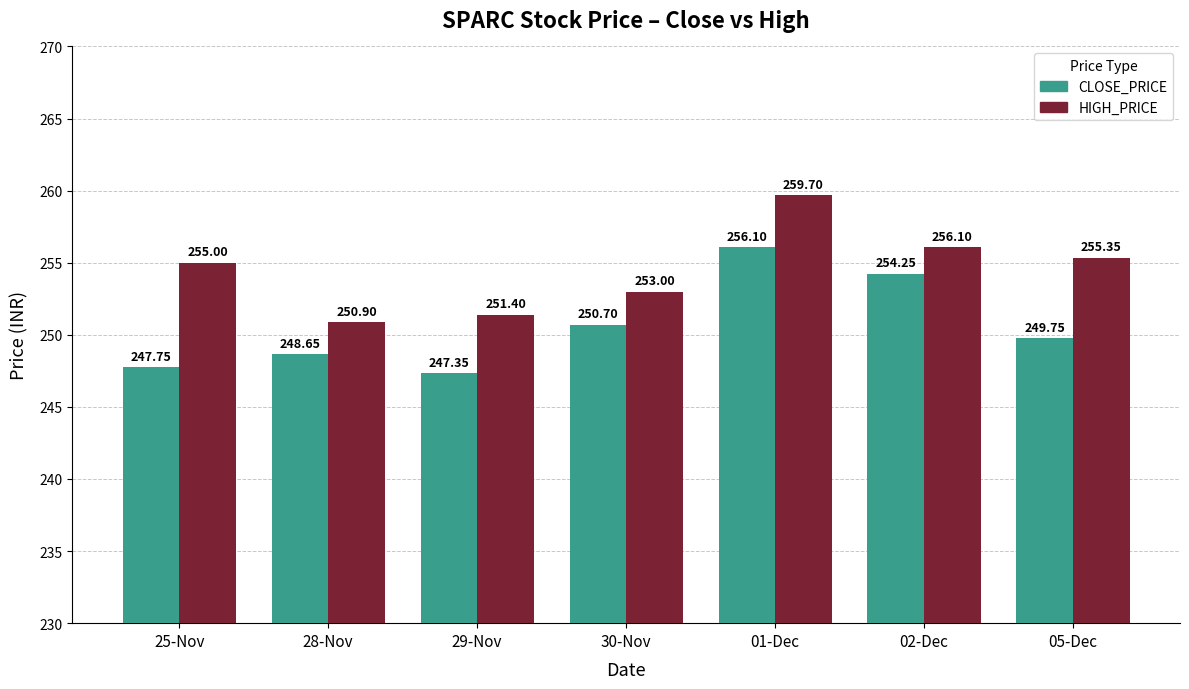

How many groups of bars are there?

7